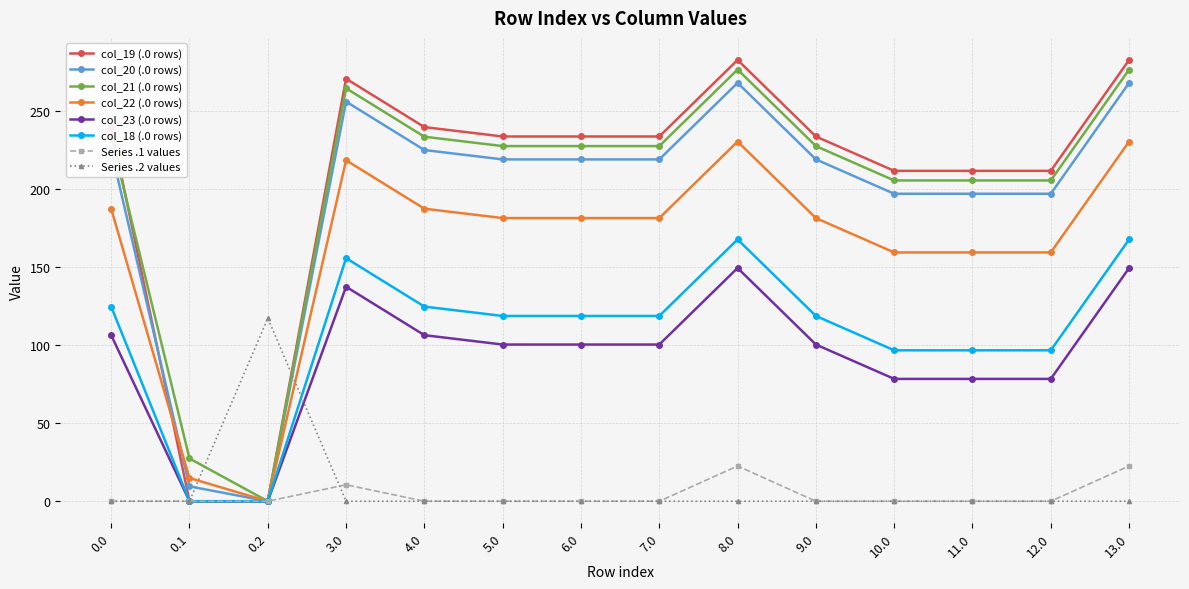

After their last crossing, which series has the higher values: col_22 (.0 rows) or Series .2 values?

col_22 (.0 rows)